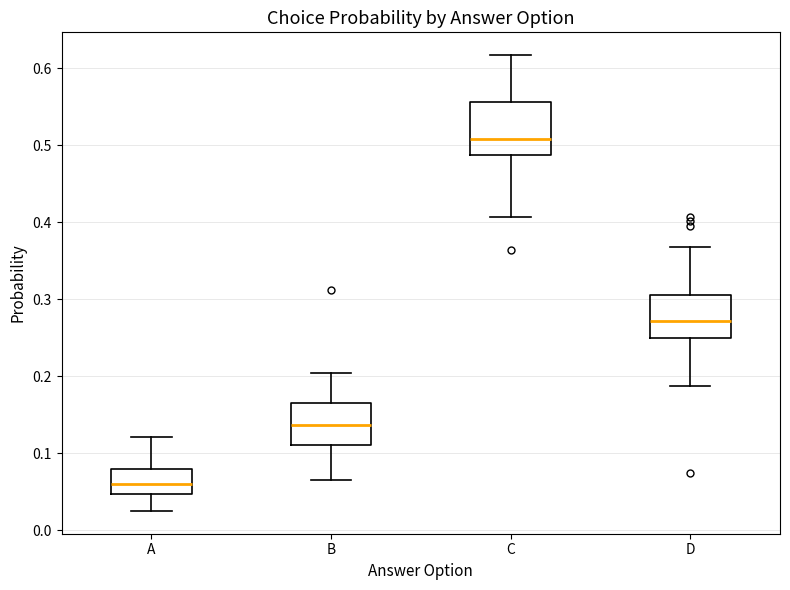

Where does the upper whisker of the box for A end on the y-axis? The values are not printed on the chart, so give them approximately, as read against the axis.

0.12